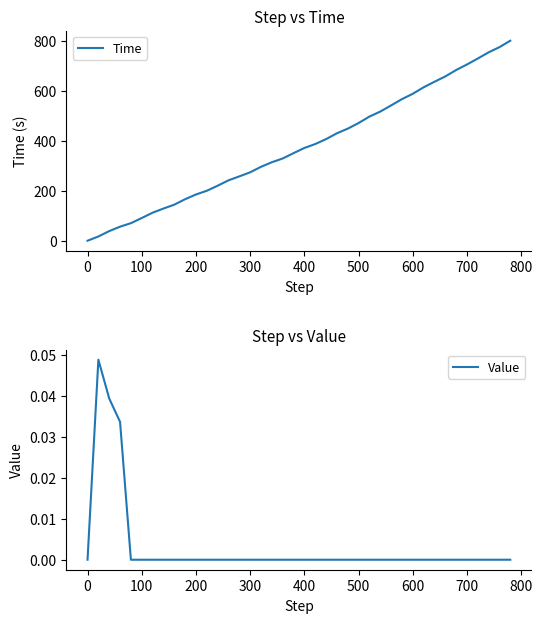

True or false: Time and Value cross at least once.

False